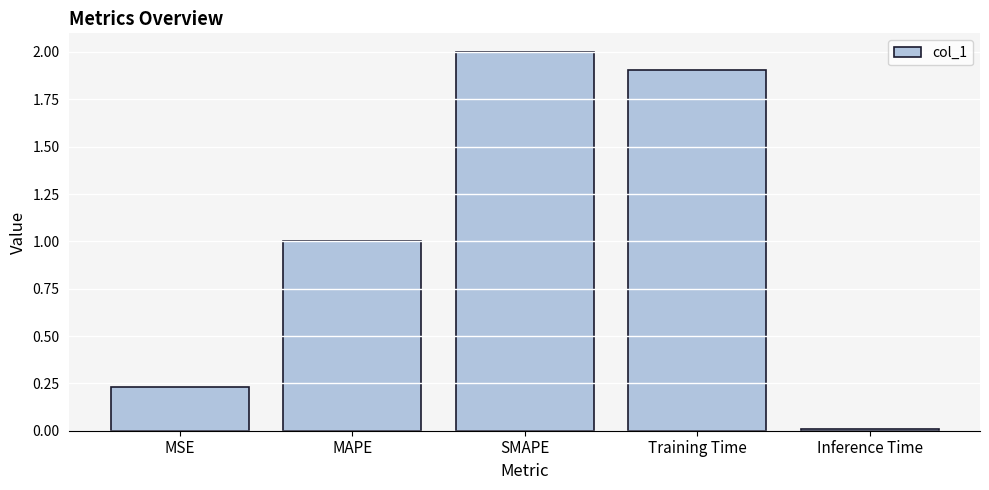

At which label is the value closest to 1?

MAPE